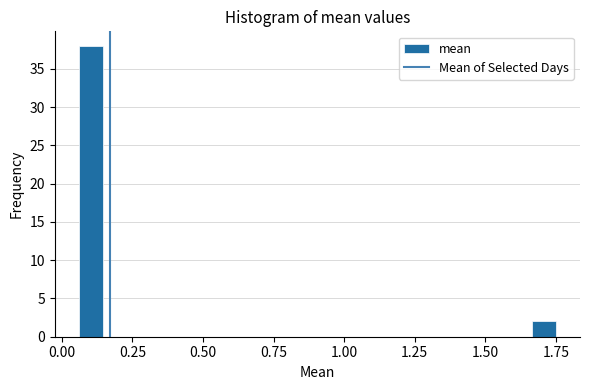

Around what value on the x-axis is the tallest bar? Give the approximate position of its centre, as read against the axis.

0.10